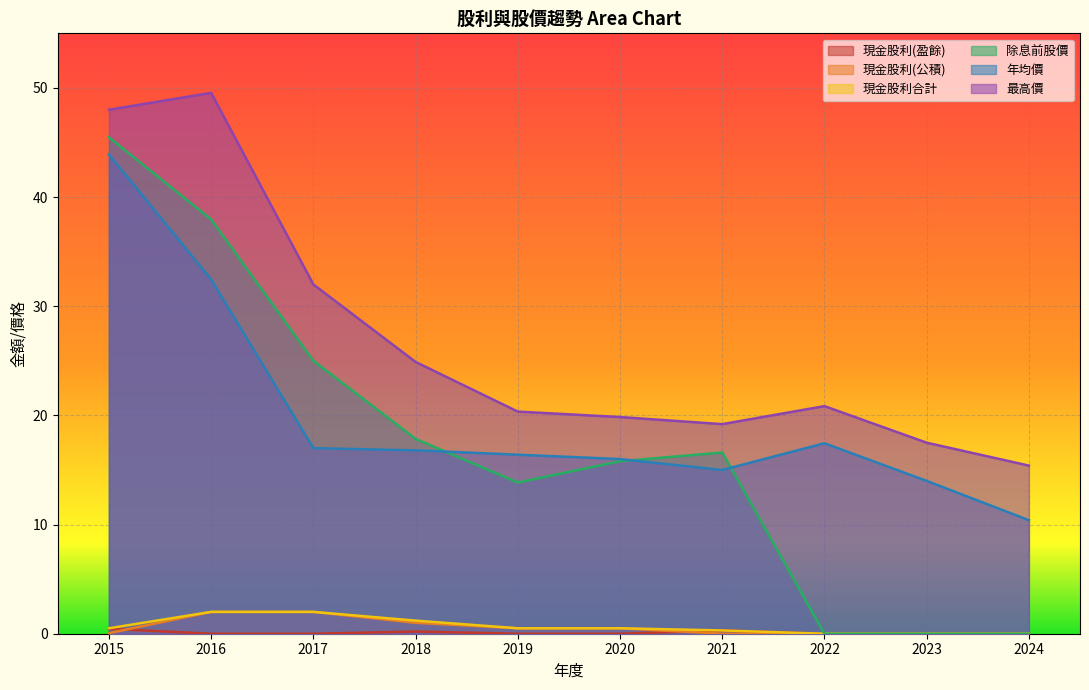

The value of 現金股利(盈餘) at 2021 is 0.4. True or false?

False